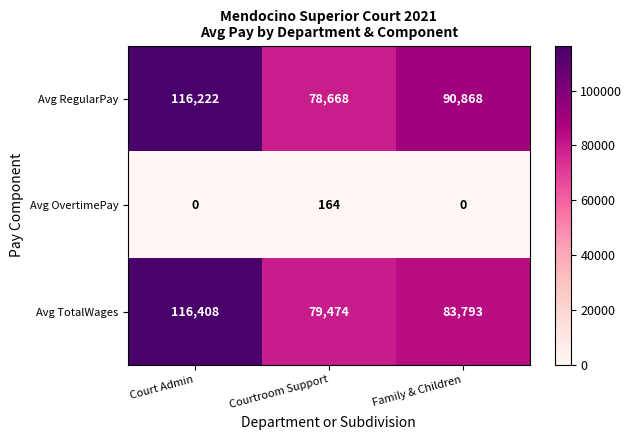

Where does the Avg RegularPay series first go above 90868?

Court Admin